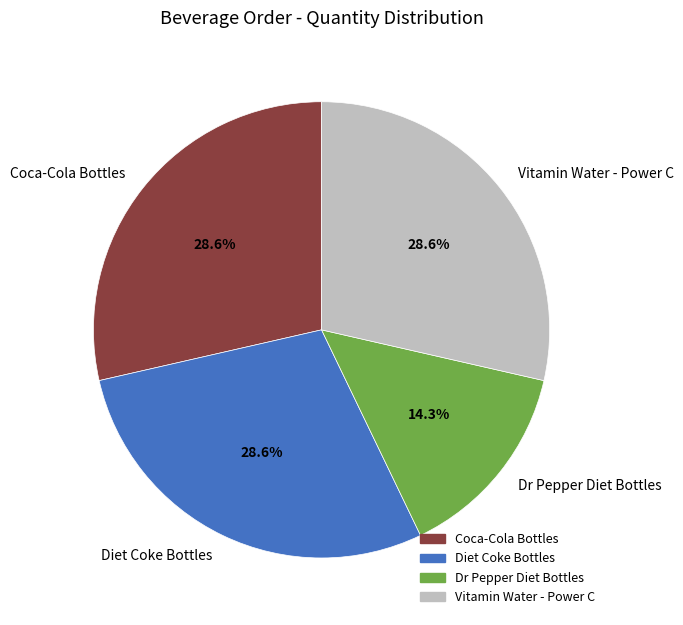

Does any single category account for the majority?

No